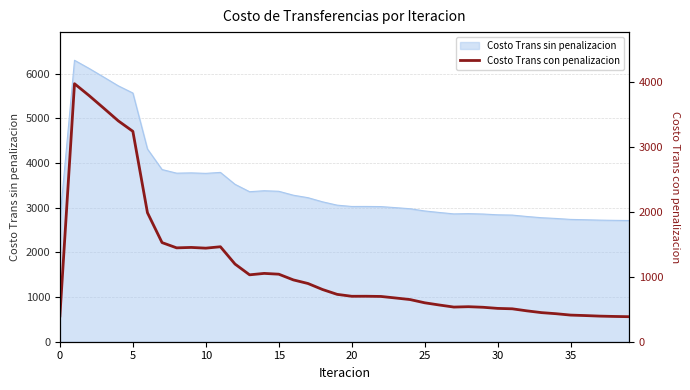

The value of Costo Trans sin penalizacion at 0 is 4496.7. True or false?

False